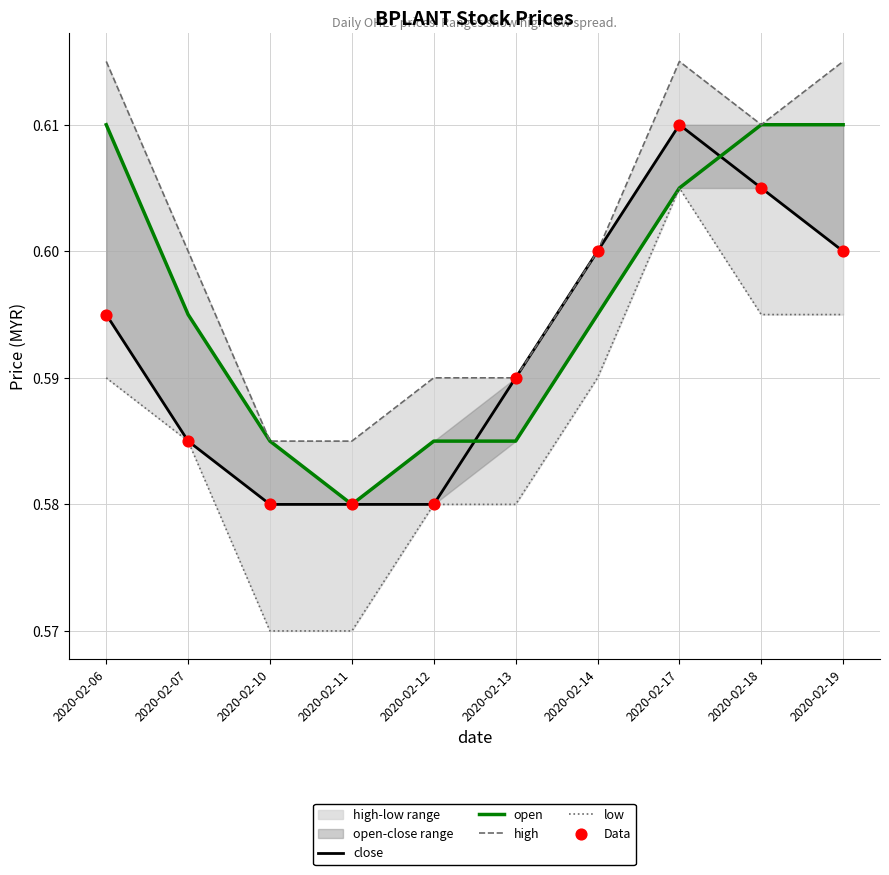

At how many categories does at least one series exceed 0?

10